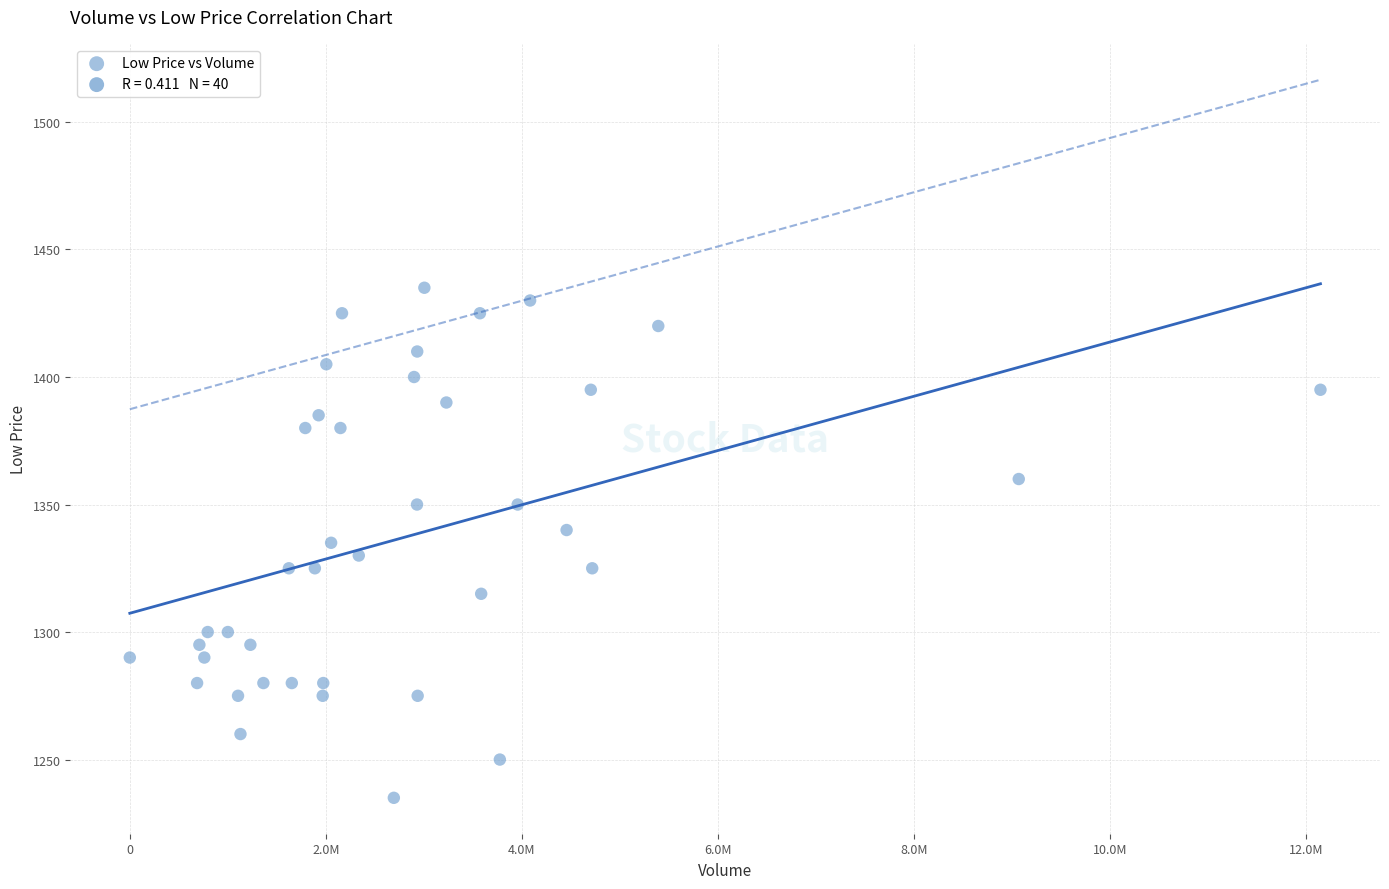

What is the range of X values (max minus min)?

12146464